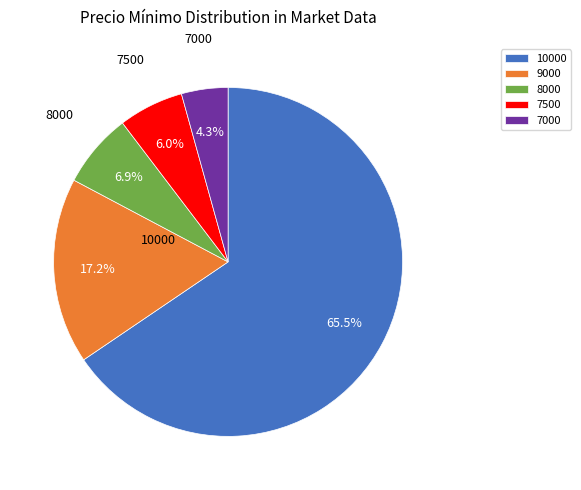

Count the number of slices in the pie.

5